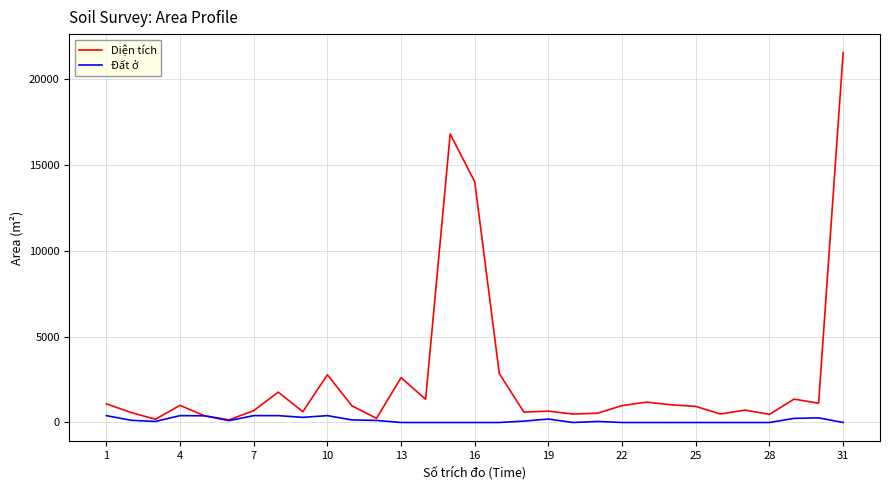

Which series has the largest range (max minus min)?

Diện tích